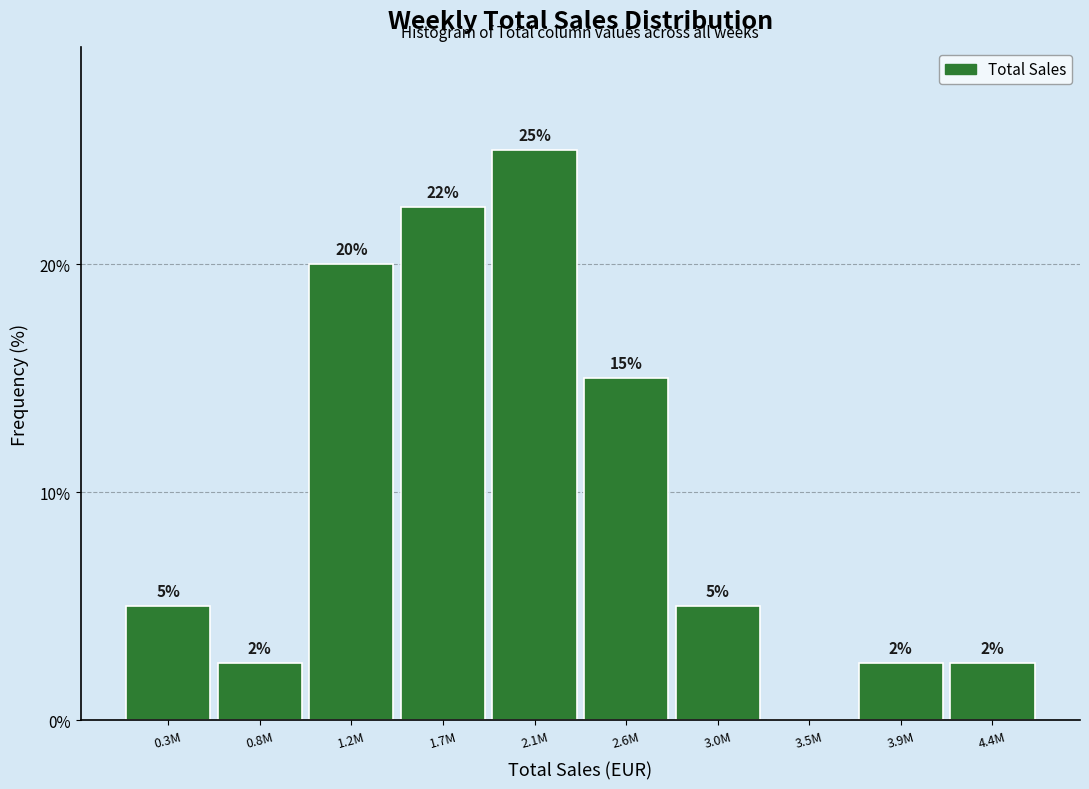

What is the maximum value shown in the chart?

25.0